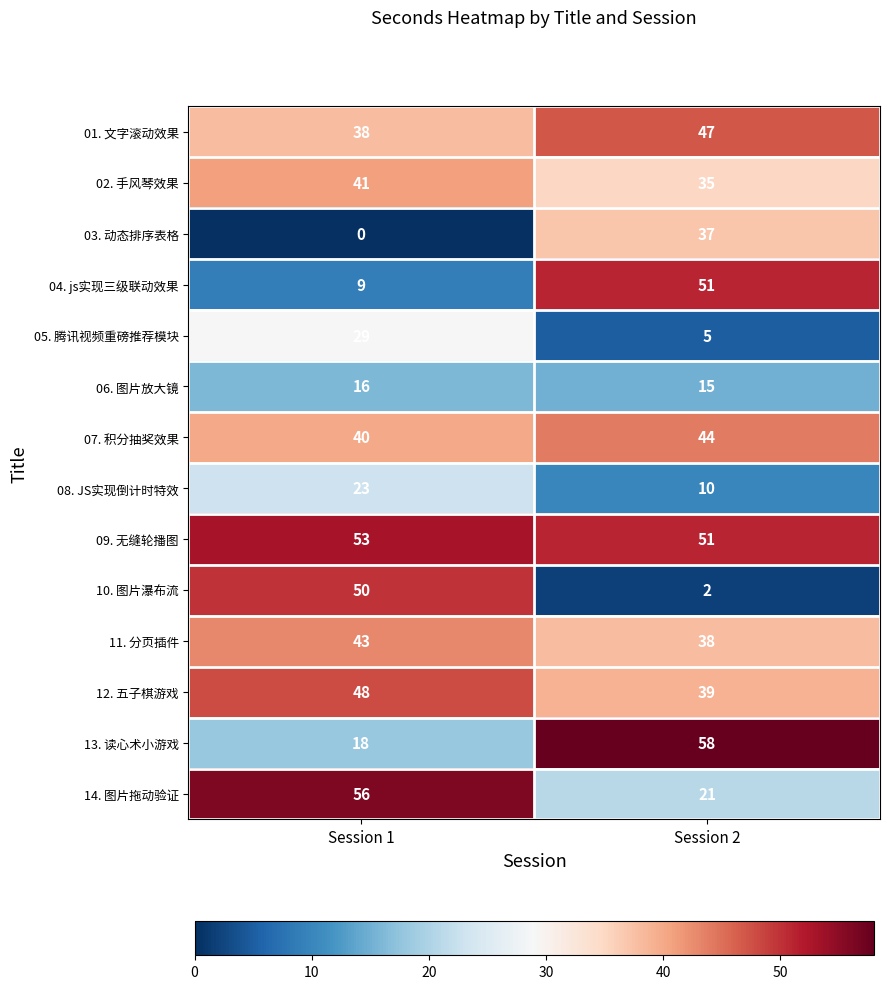

Which series has the largest total across all categories?

09. 无缝轮播图